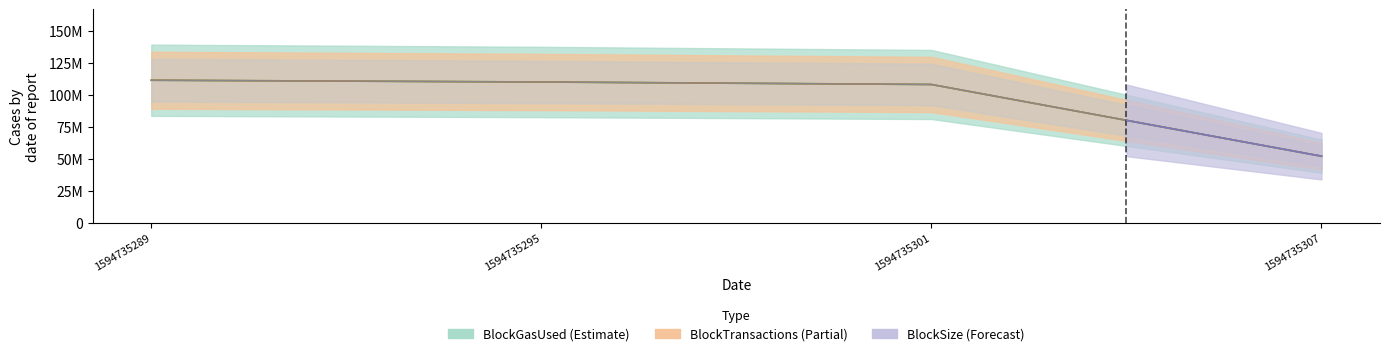

True or false: BlockSize has more than 1 interior local peaks.

False